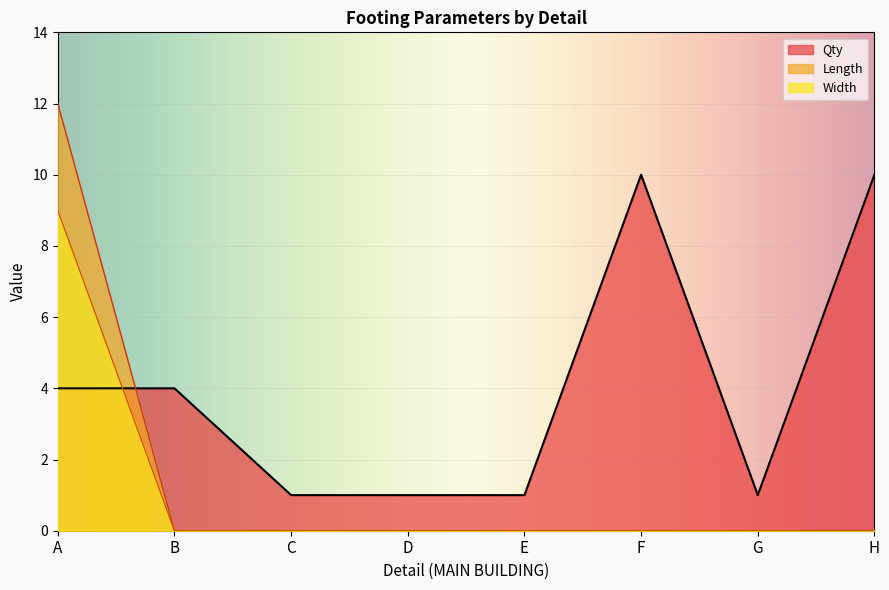

Which series has the largest range (max minus min)?

Length